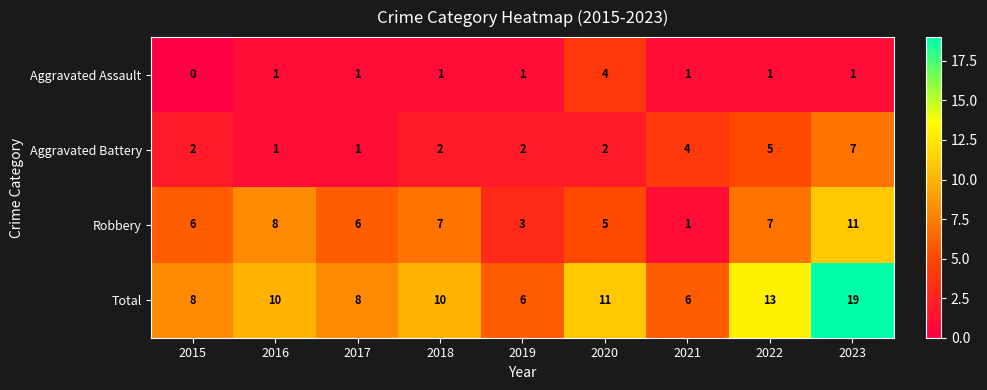

What is the difference between the highest and lowest values at 2017?

7